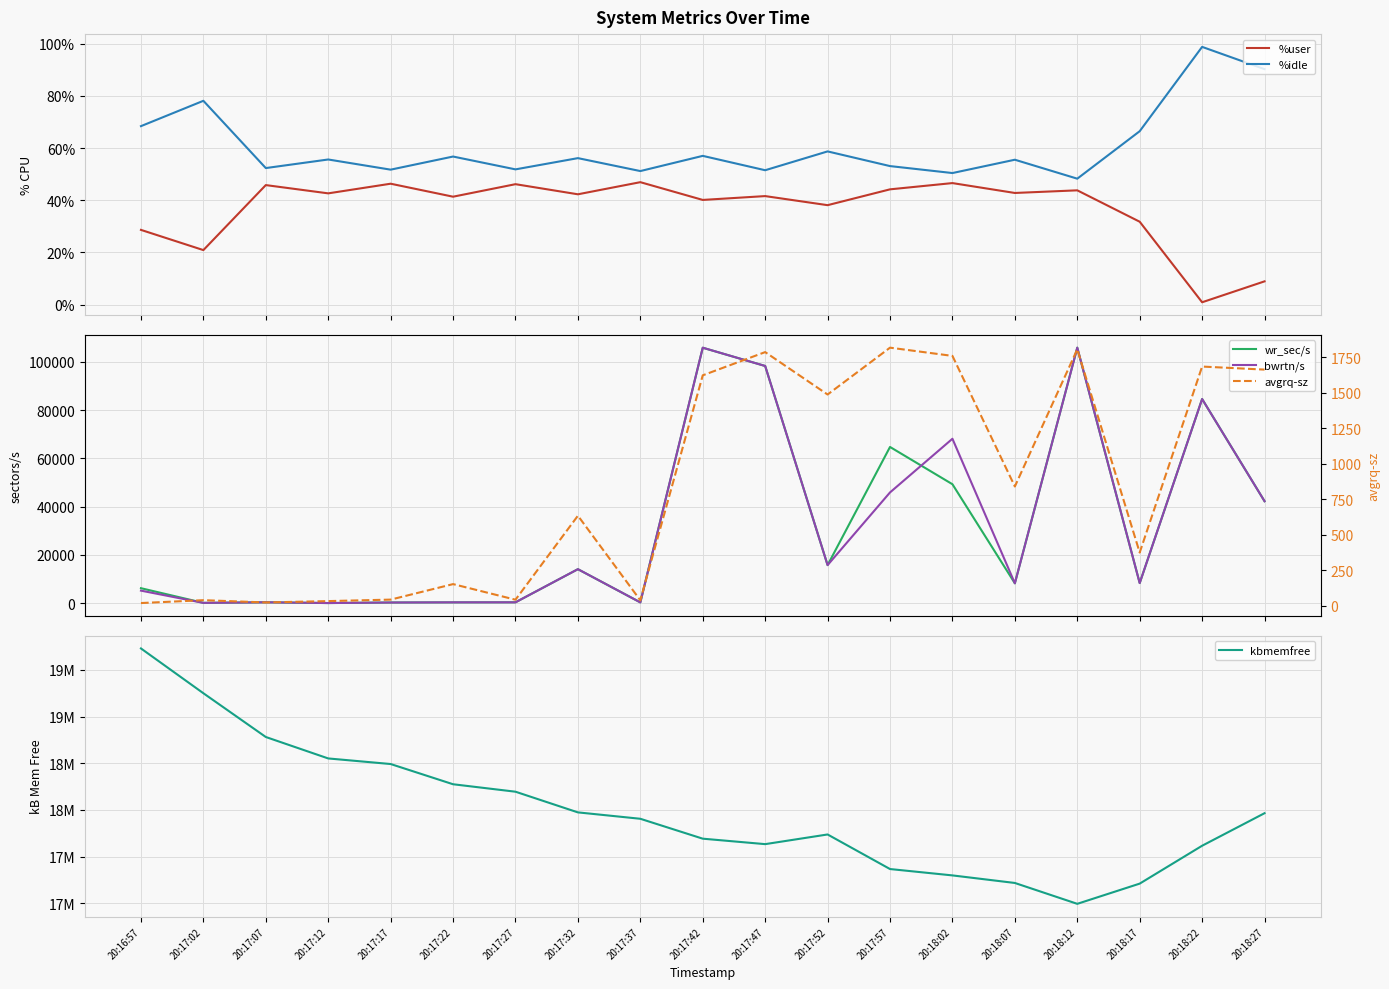

True or false: %idle has more than 1 points higher than both neighbors.

True